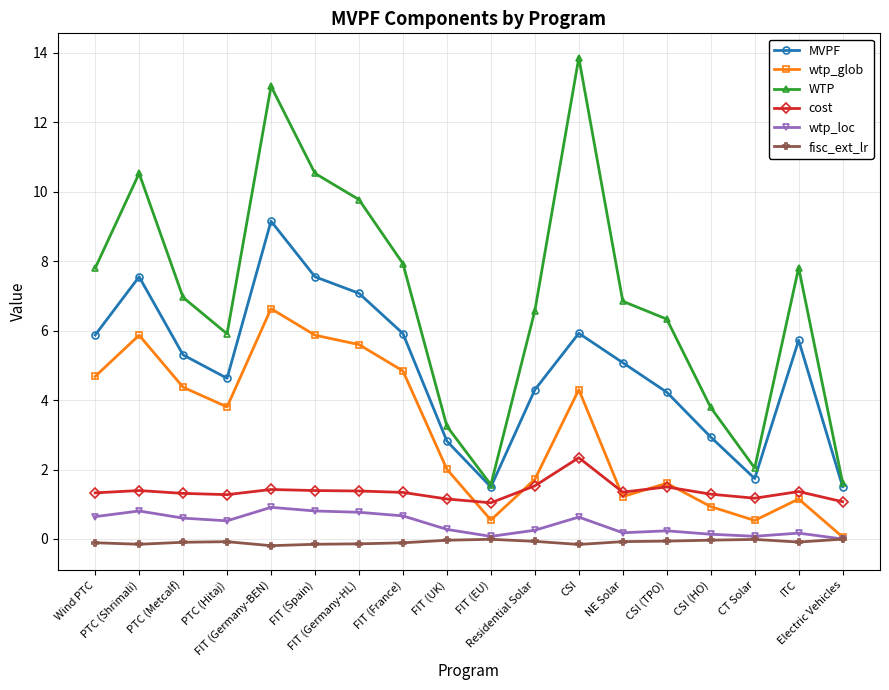

Does the chart display data point markers on the line(s)?

Yes